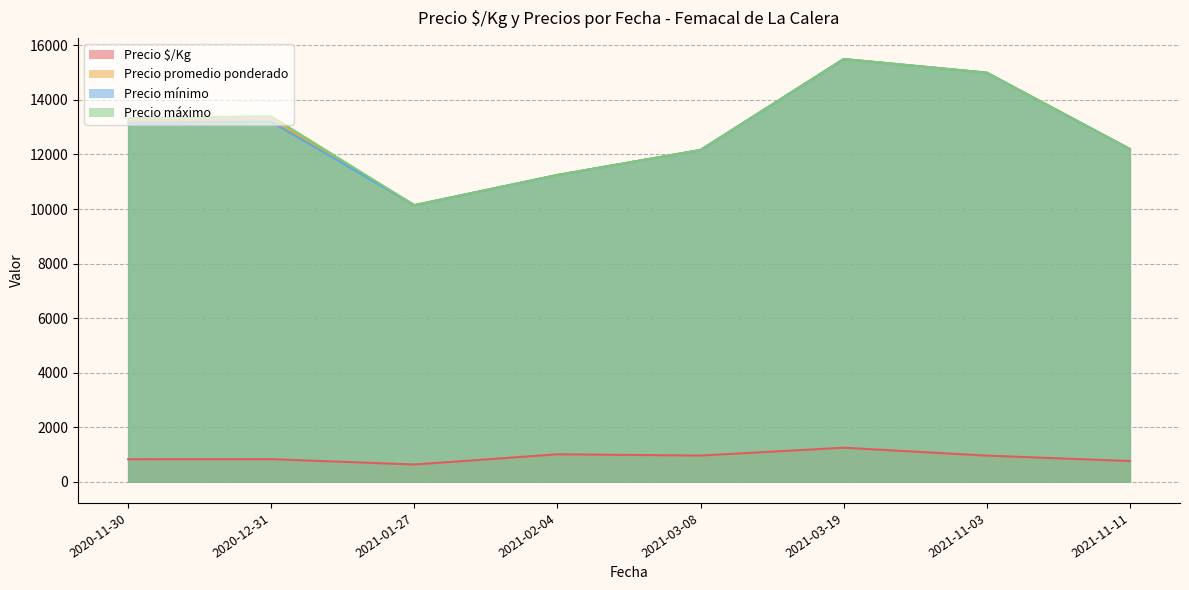

What is the difference between the second highest and second lowest values in the Precio promedio ponderado series?

8000